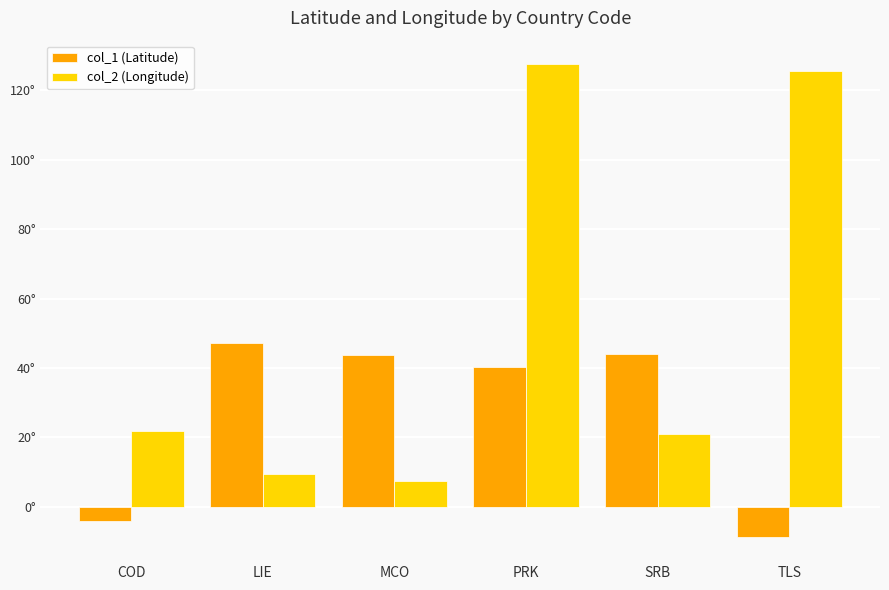

Is it true that col_1 (Latitude) equals -8.9 at TLS?

True